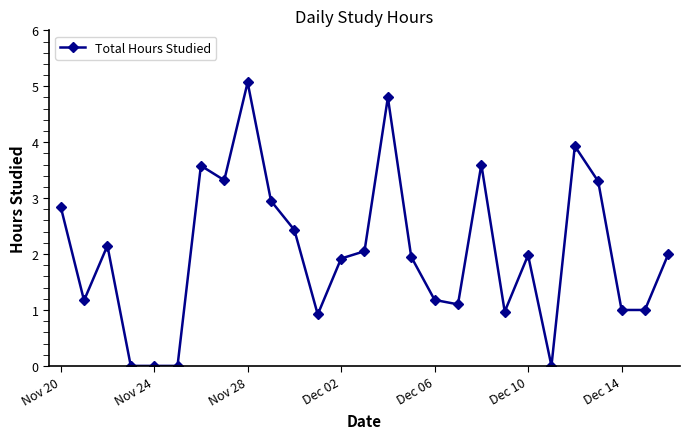

How many categories are shown in the chart?

27